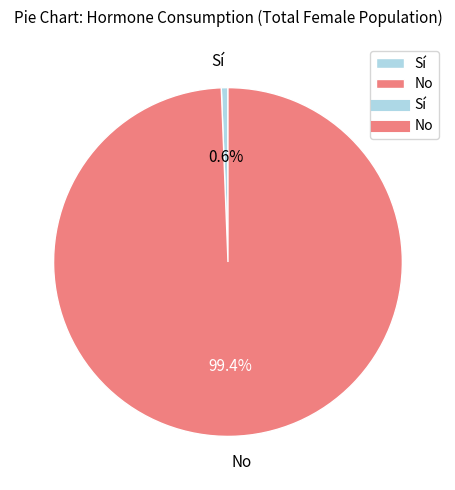

To the nearest percent, what portion does Sí represent?

1%